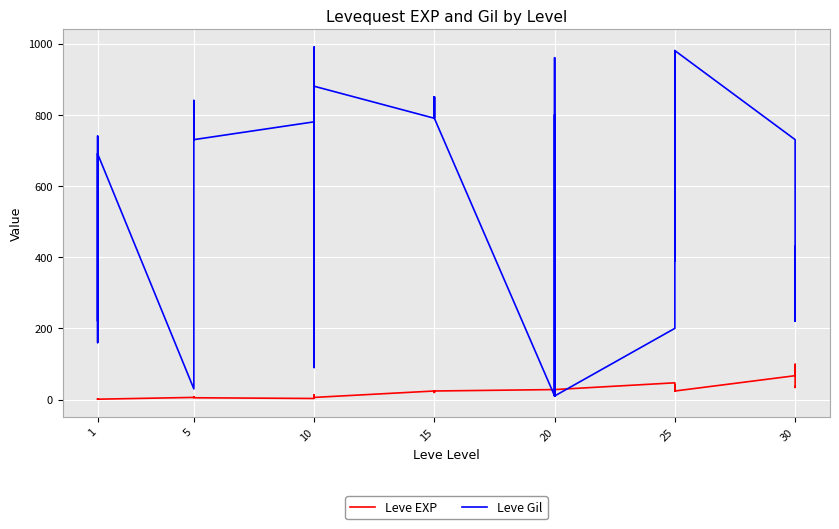

In Leve EXP, how many points are lower than both neighbors (excluding endpoints)?

9